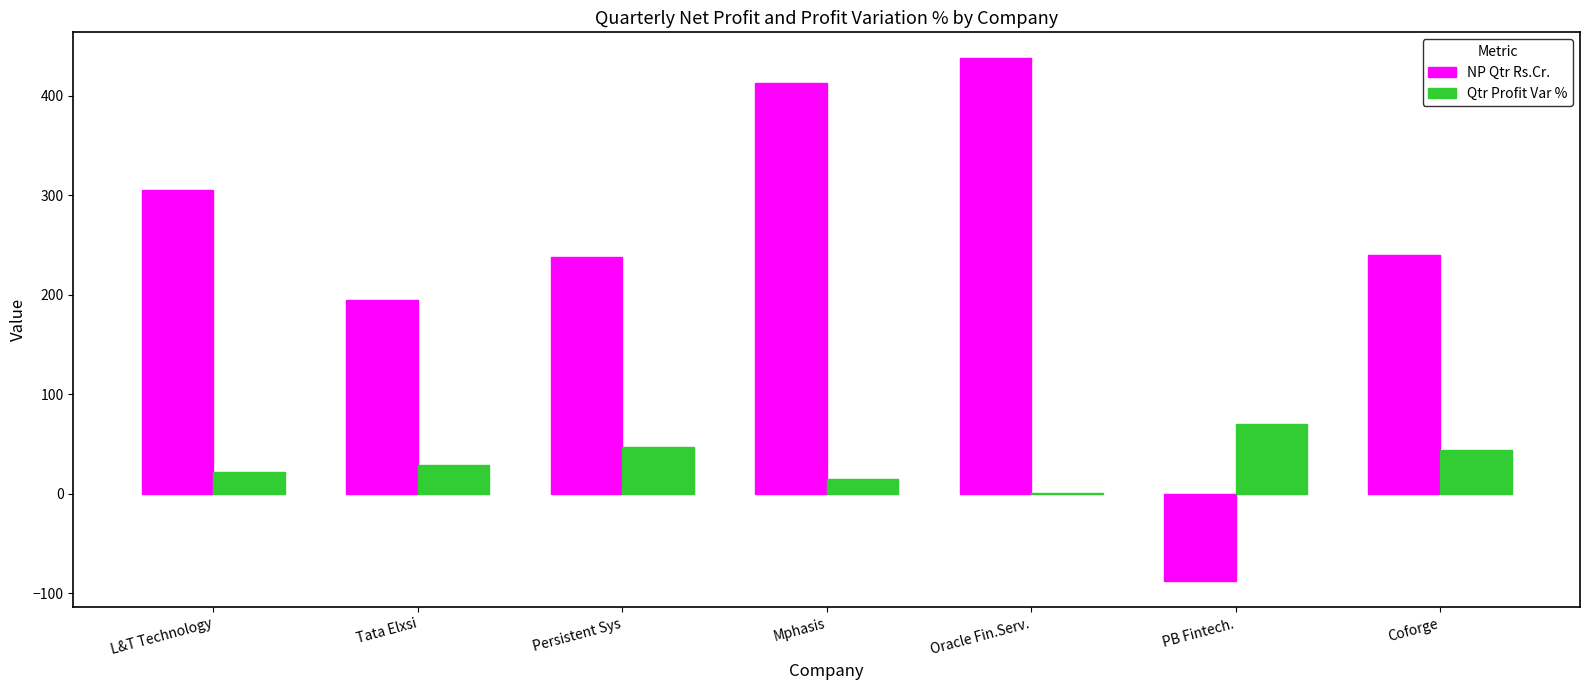

True or false: NP Qtr Rs.Cr. has a value of 239.7 at Coforge.

True